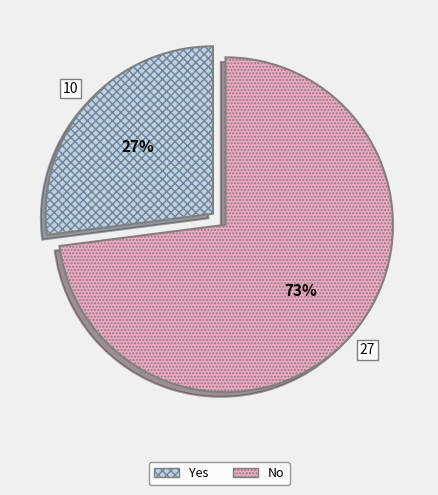

How many slices are in this pie chart?

2